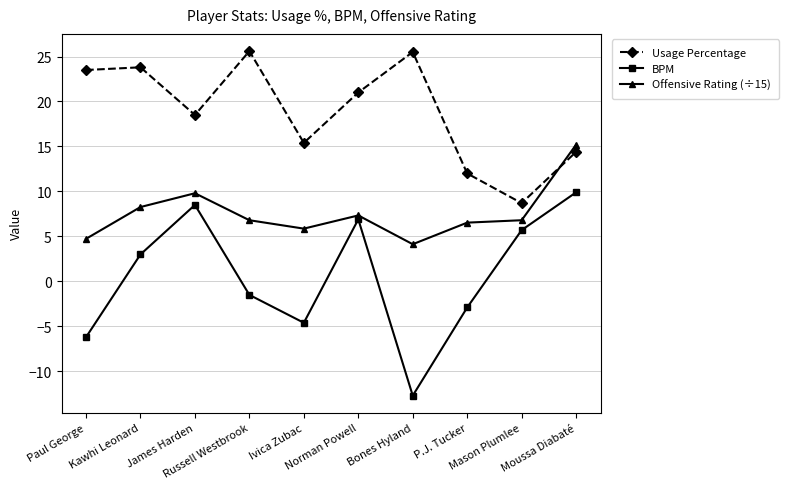

What is the difference between the highest and lowest values at Paul George?

29.7